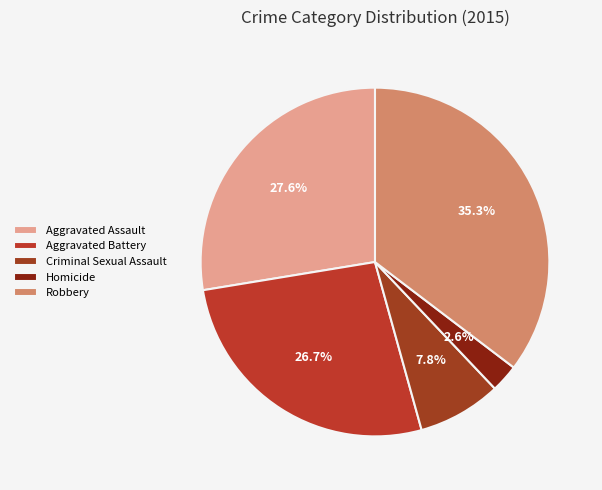

The Homicide slice represents 12% of the pie. True or false?

False